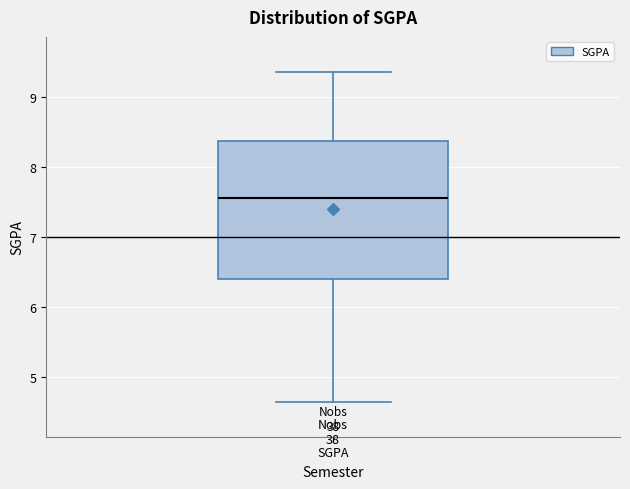

Where does the upper whisker of the box for SGPA end on the y-axis? The values are not printed on the chart, so give them approximately, as read against the axis.

9.4